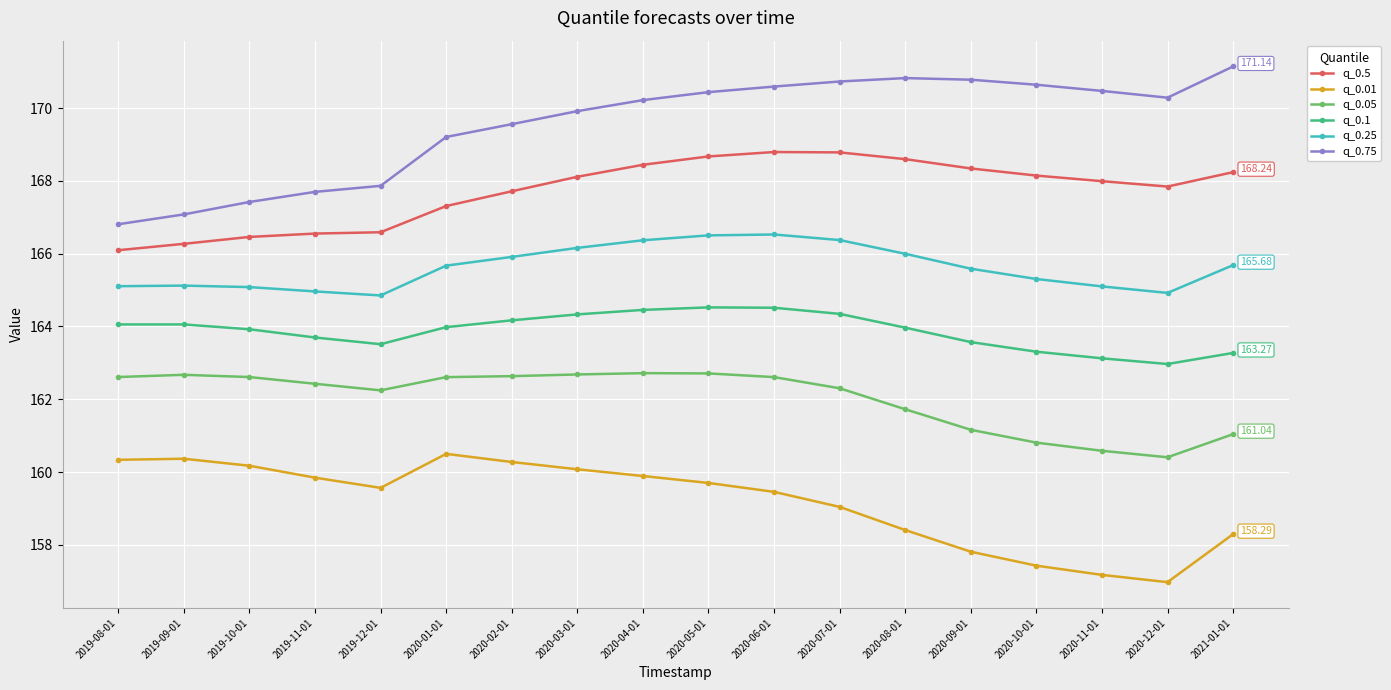

What is the spread (max minus min) of values at 2021-01-01?

12.8